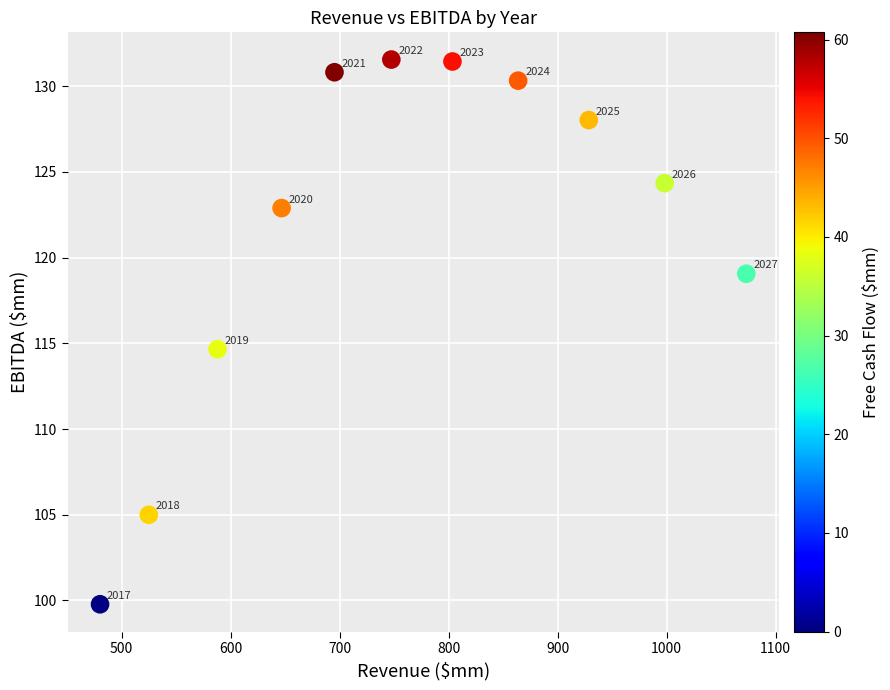

What Y value in the scatter plot is closest to 115?

114.7